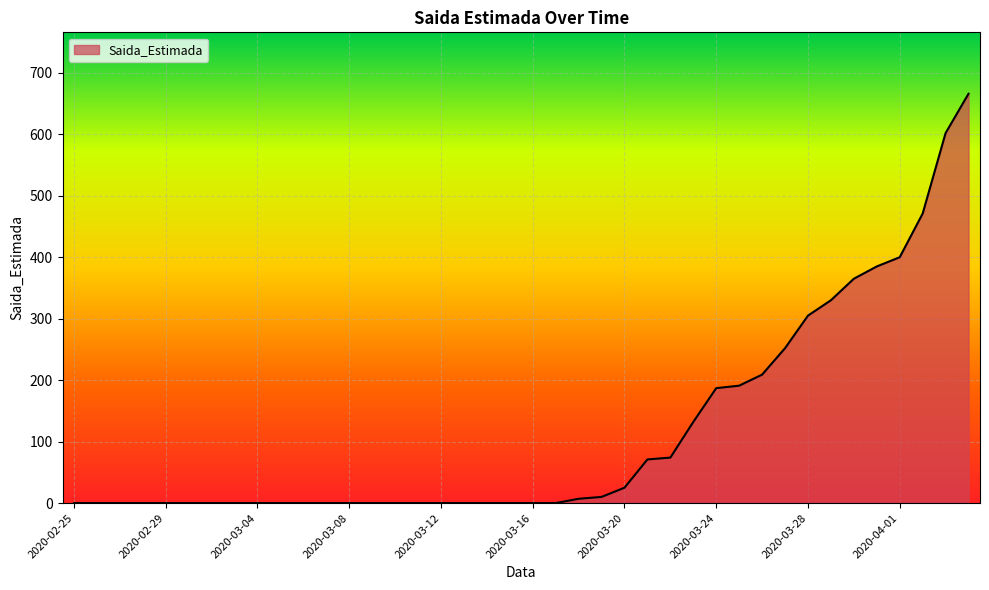

What is the difference between the maximum and minimum values?

666